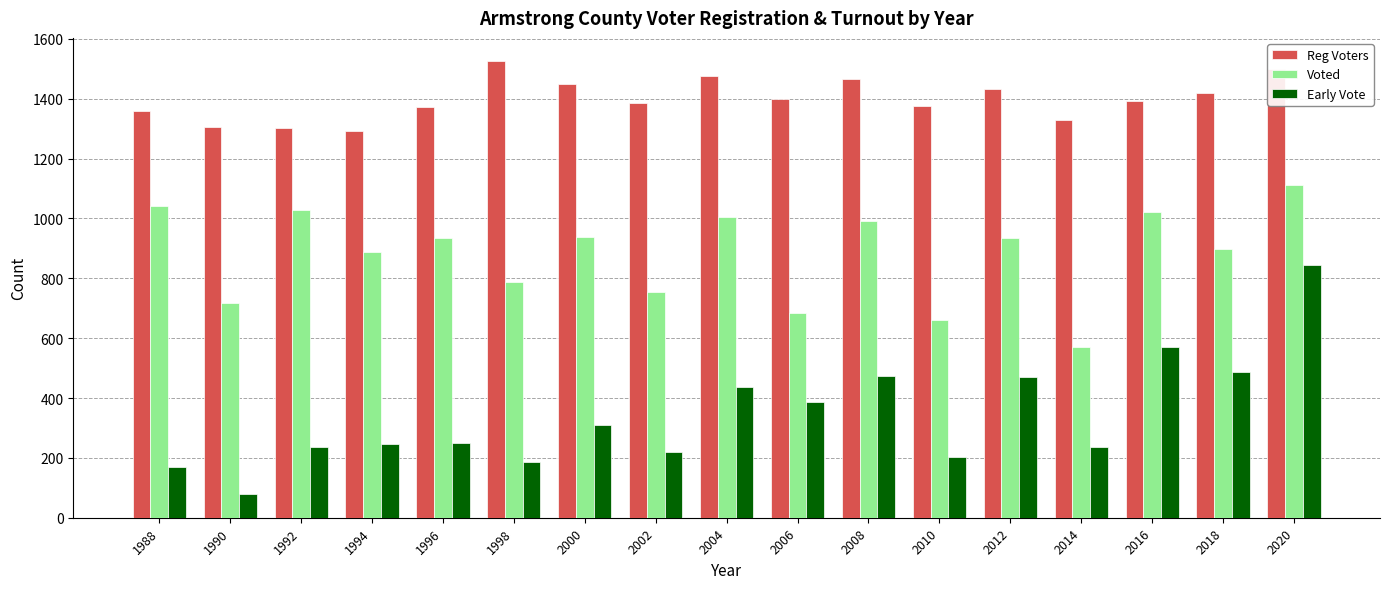

What is the sum of all Early Vote values?

5807